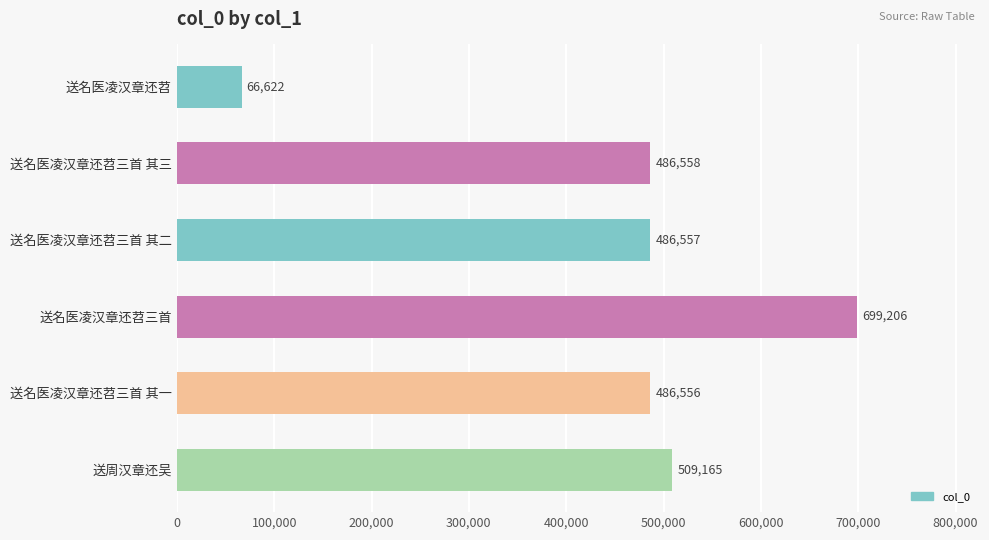

How many bars are there in total?

6